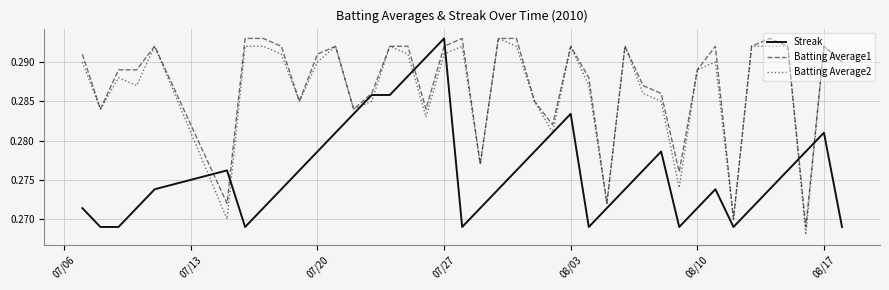

At how many categories does at least one series exceed 0?

40